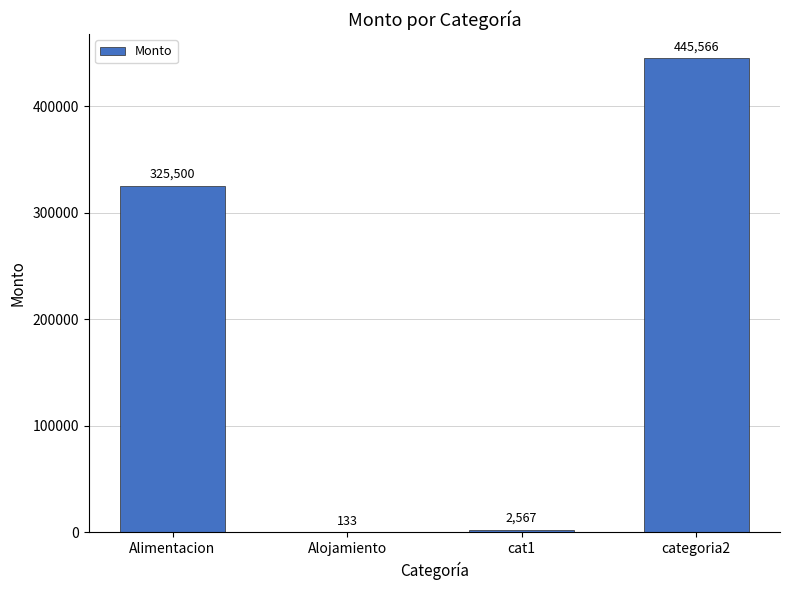

What is the sum of all values?

773766